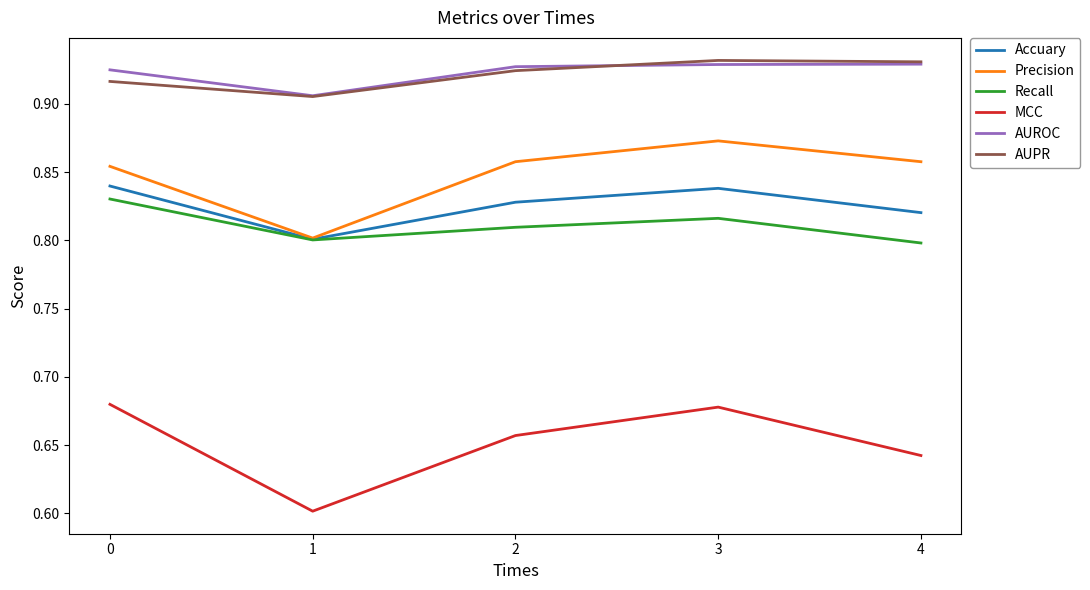

True or false: AUPR and Recall cross at least once.

False